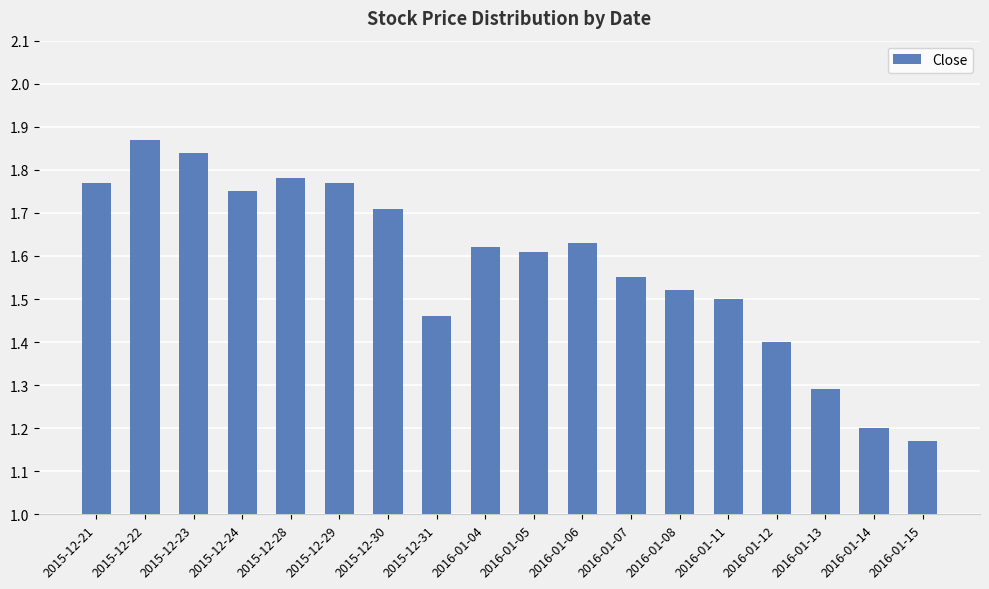

Does the chart contain stacked bars?

No